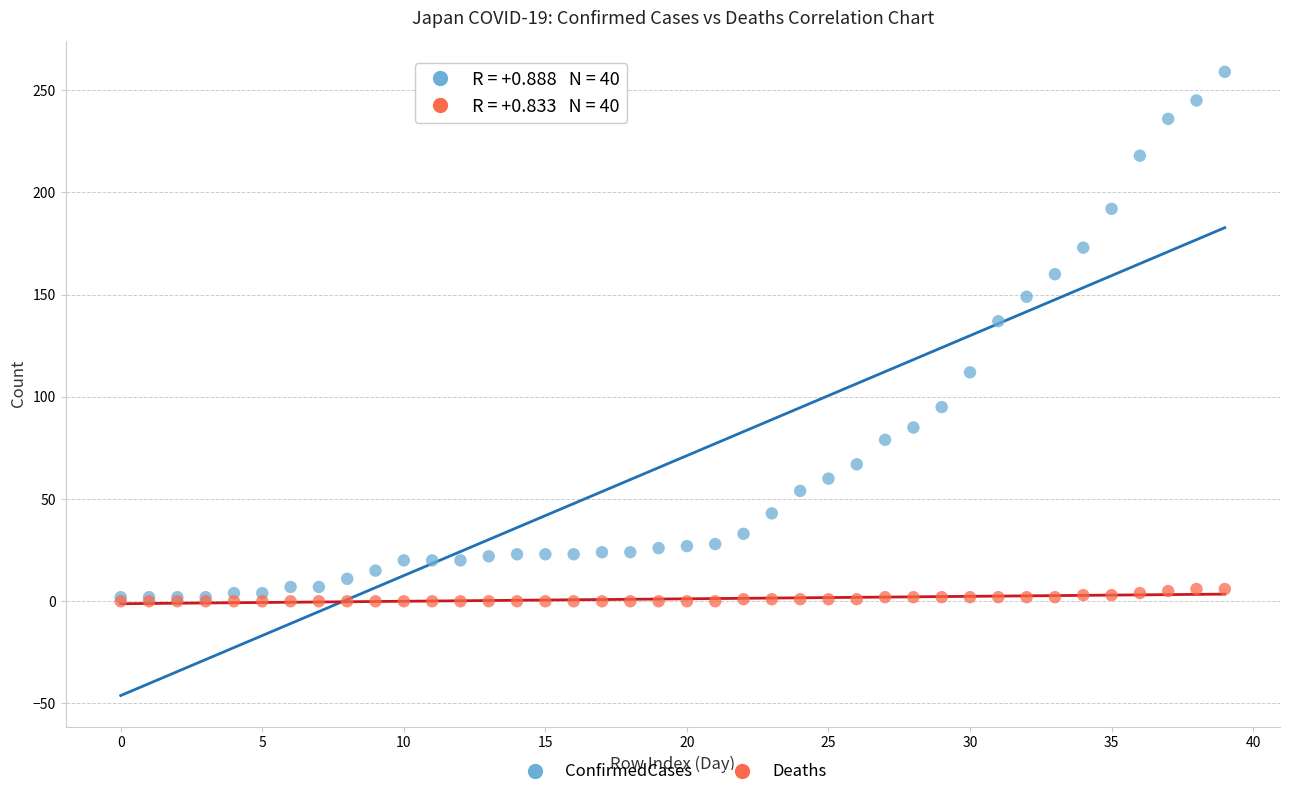

Which series contains the highest Y value?

ConfirmedCases